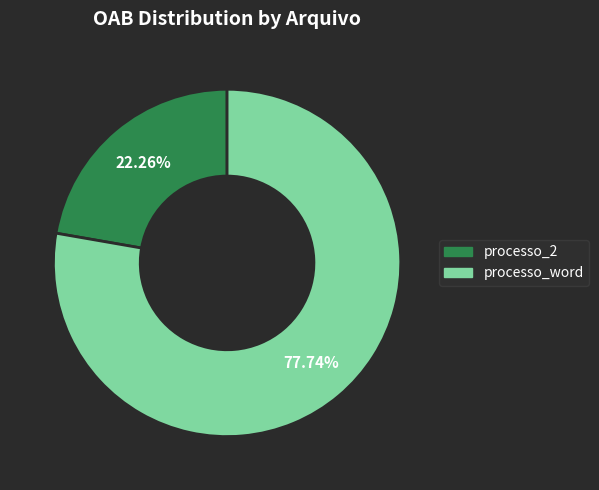

Rank the categories by value from lowest to highest.

processo_2, processo_word